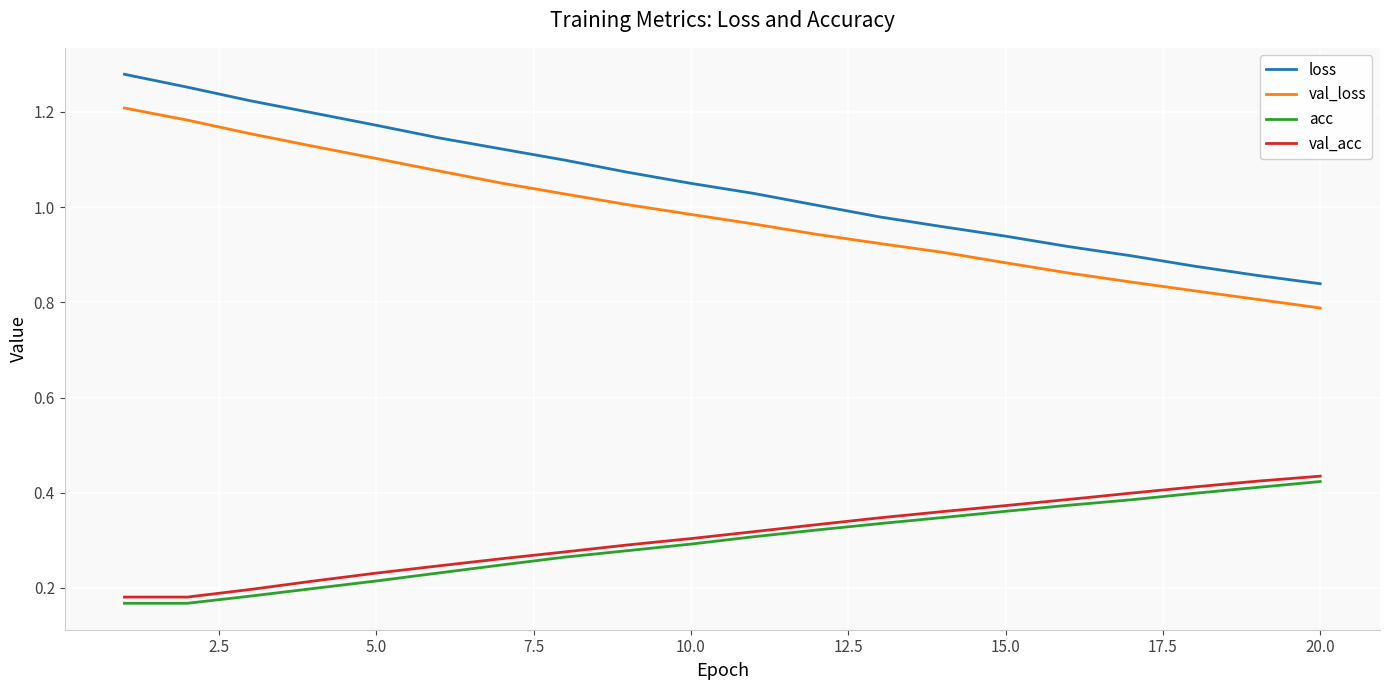

Which series has the largest total across all categories?

loss